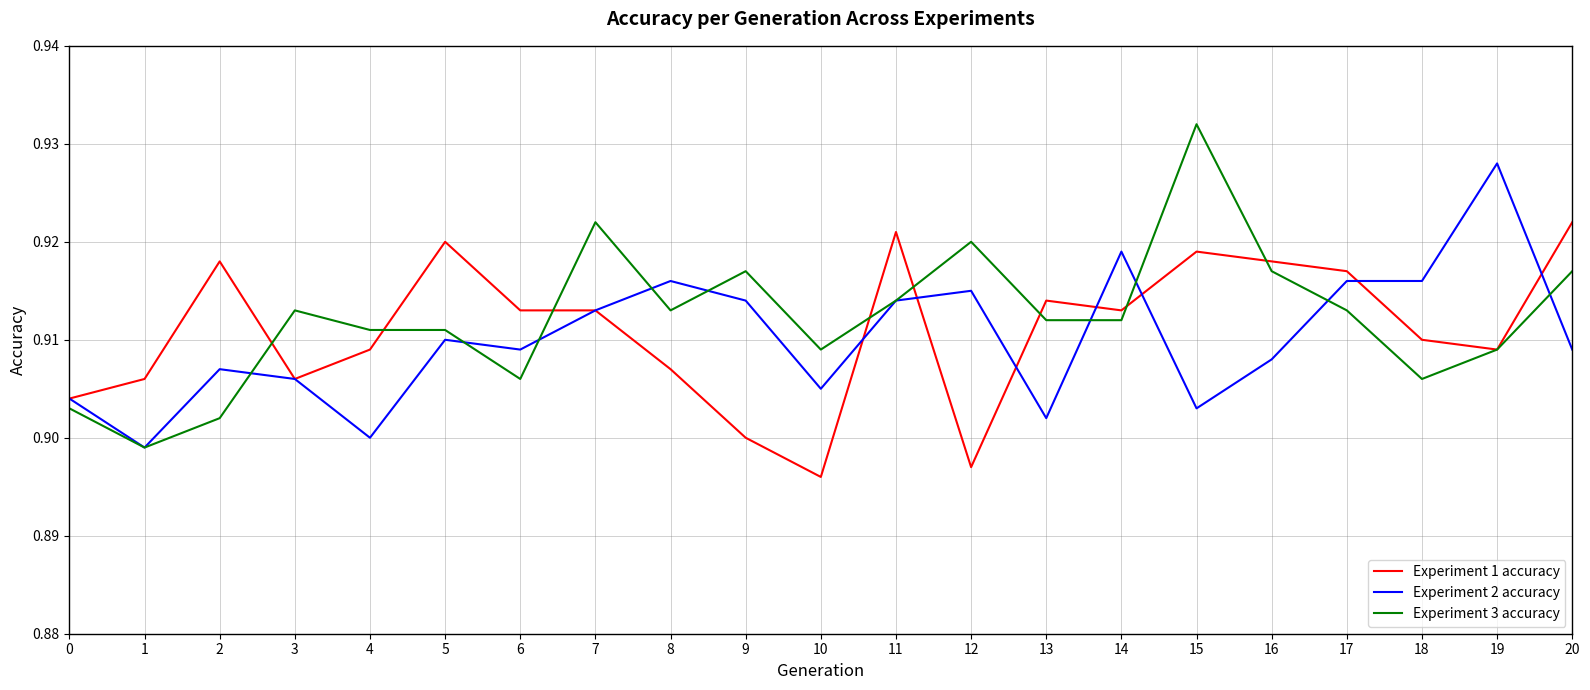

At 12, list the series in order from smallest to largest.

Experiment 1 accuracy, Experiment 2 accuracy, Experiment 3 accuracy